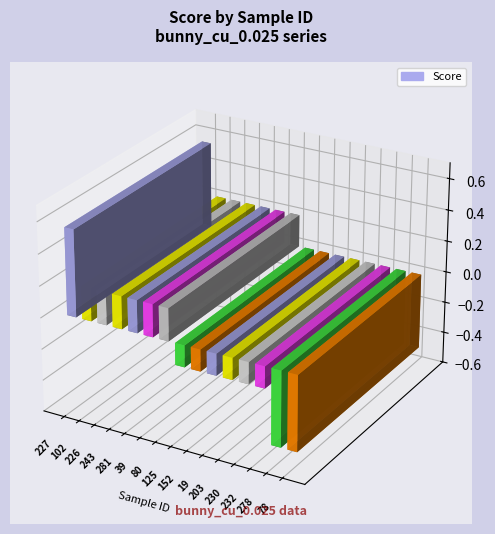

What is the change in value from 80 to 125?

-0.3